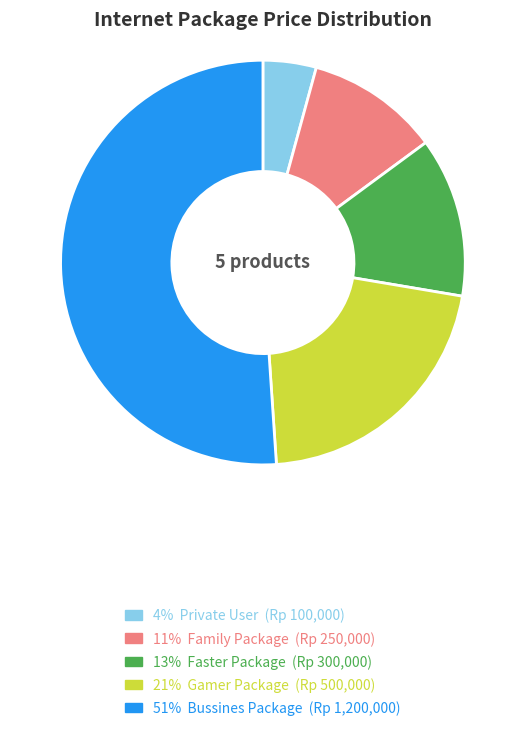

Count the number of slices in the pie.

5